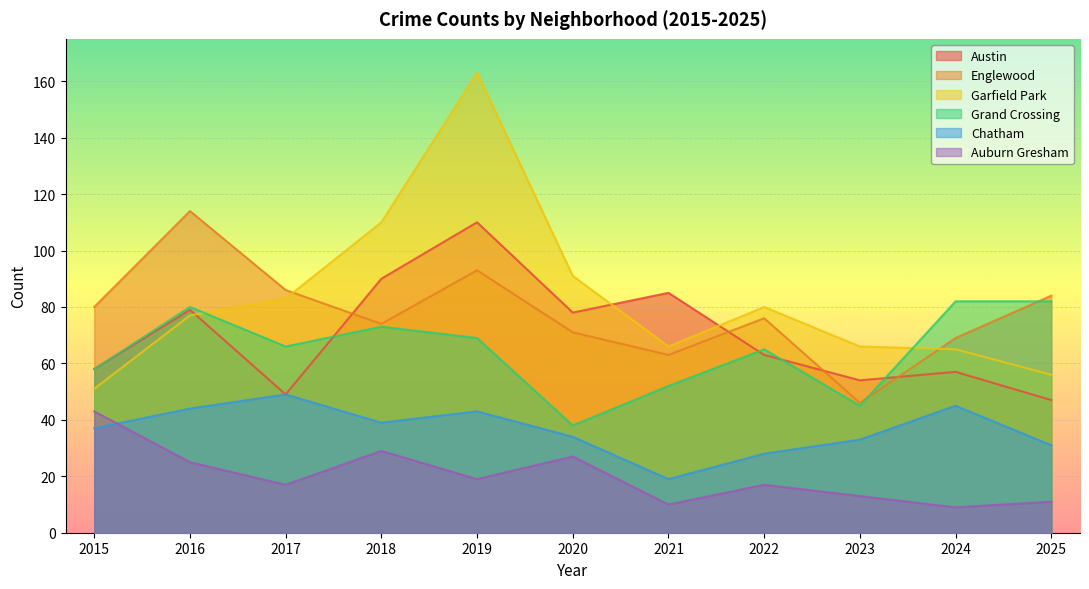

Between 2018 and 2025, which is larger?

2018